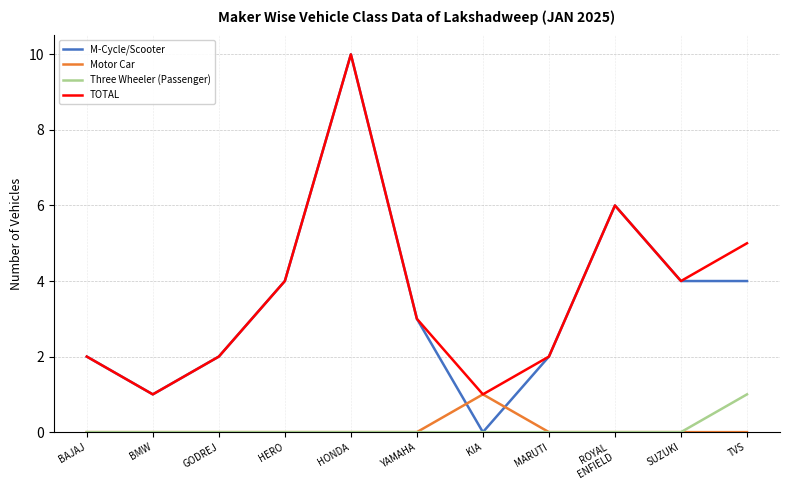

Reading right to left, transcribe all the data shown in this chart.

M-Cycle/Scooter: 4	4	6	2	0	3	10	4	2	1	2
Motor Car: 0	0	0	0	1	0	0	0	0	0	0
Three Wheeler (Passenger): 1	0	0	0	0	0	0	0	0	0	0
TOTAL: 5	4	6	2	1	3	10	4	2	1	2